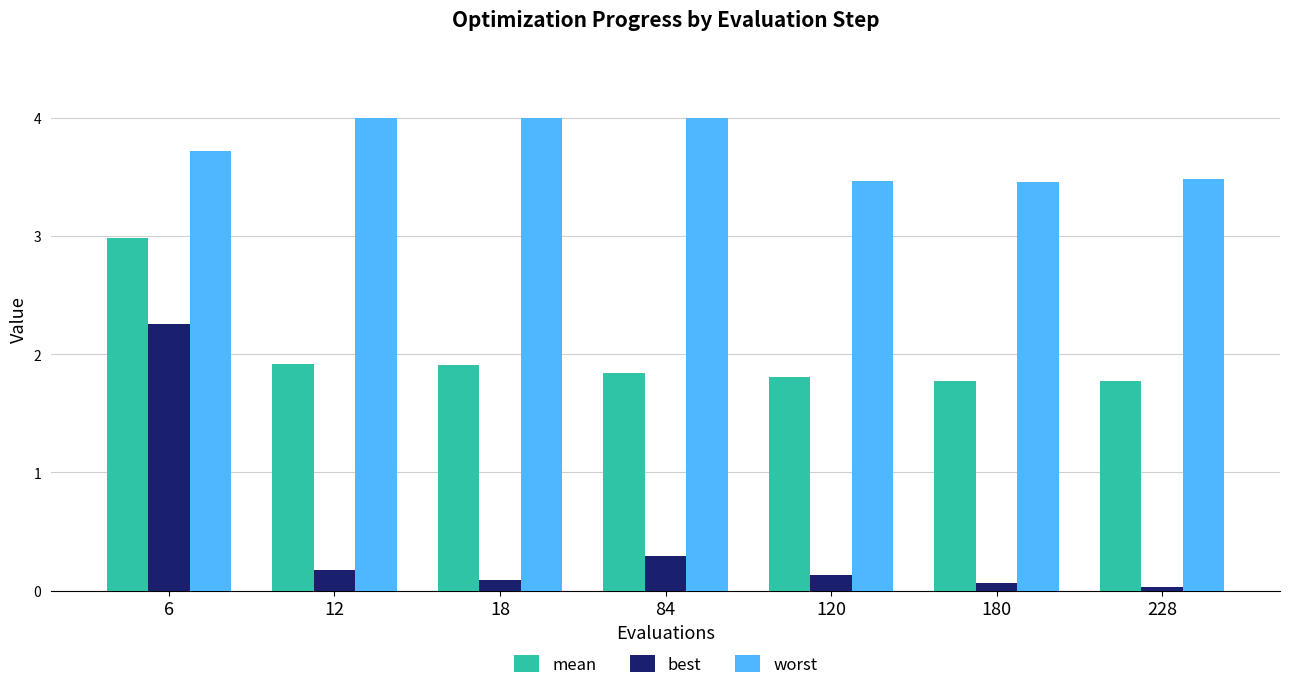

At 12, list the series in order from largest to smallest.

worst, mean, best